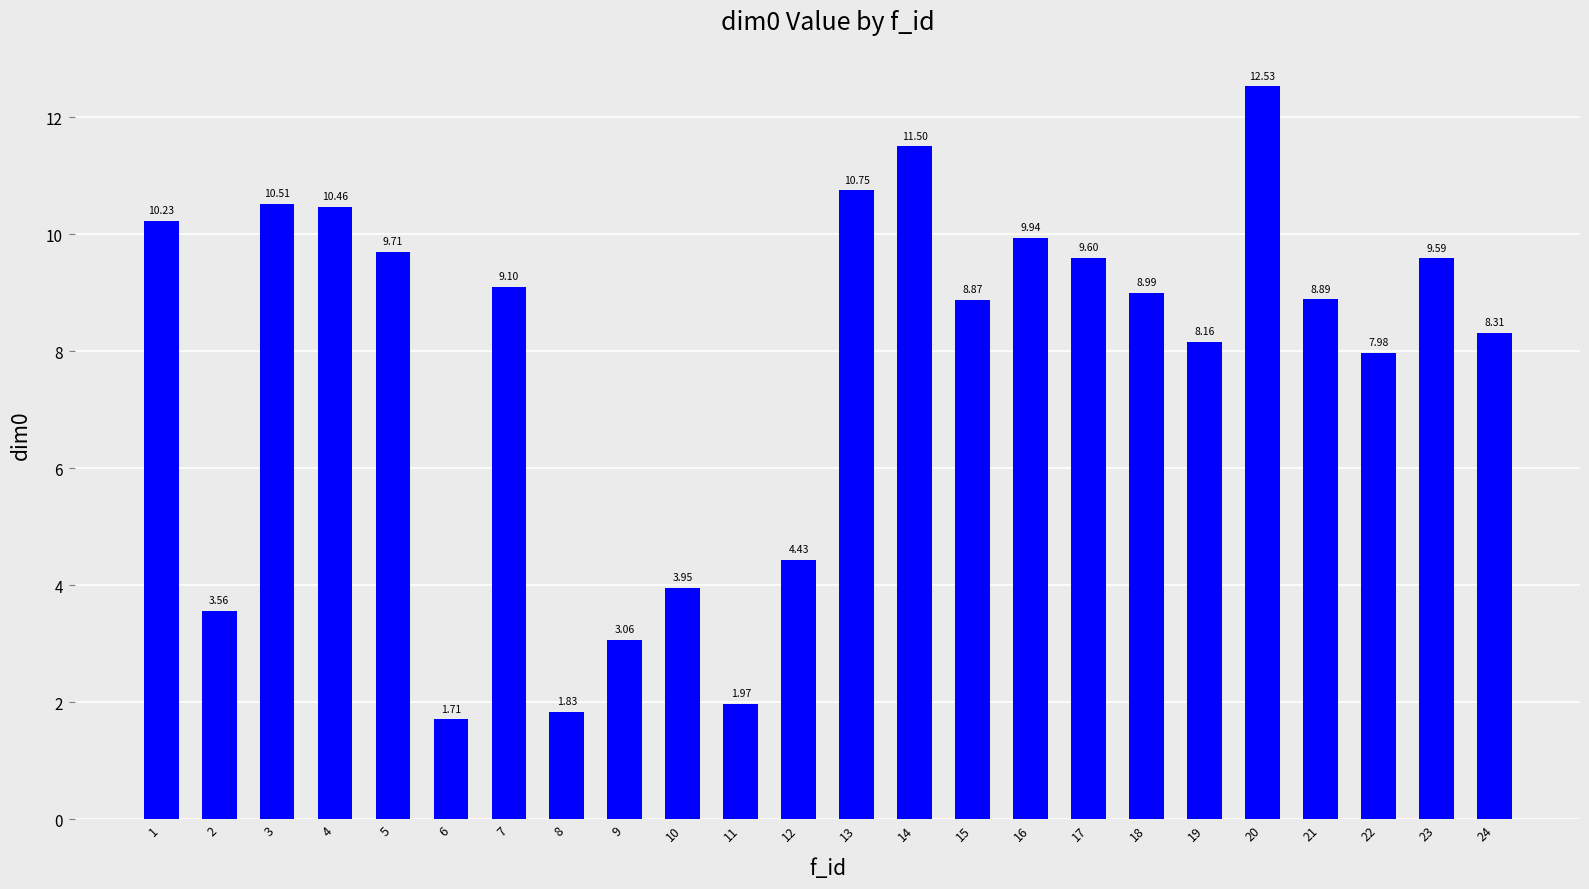

The chart shows a value of 3.2 at 24. True or false?

False